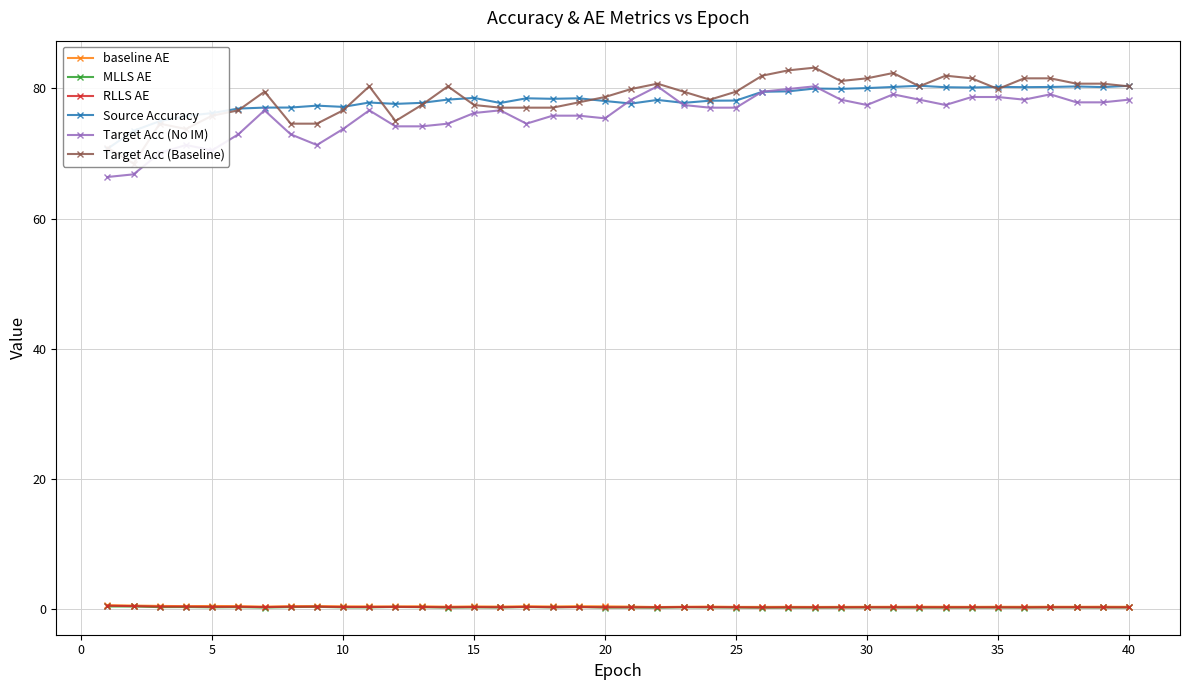

Does the chart display data point markers on the line(s)?

Yes